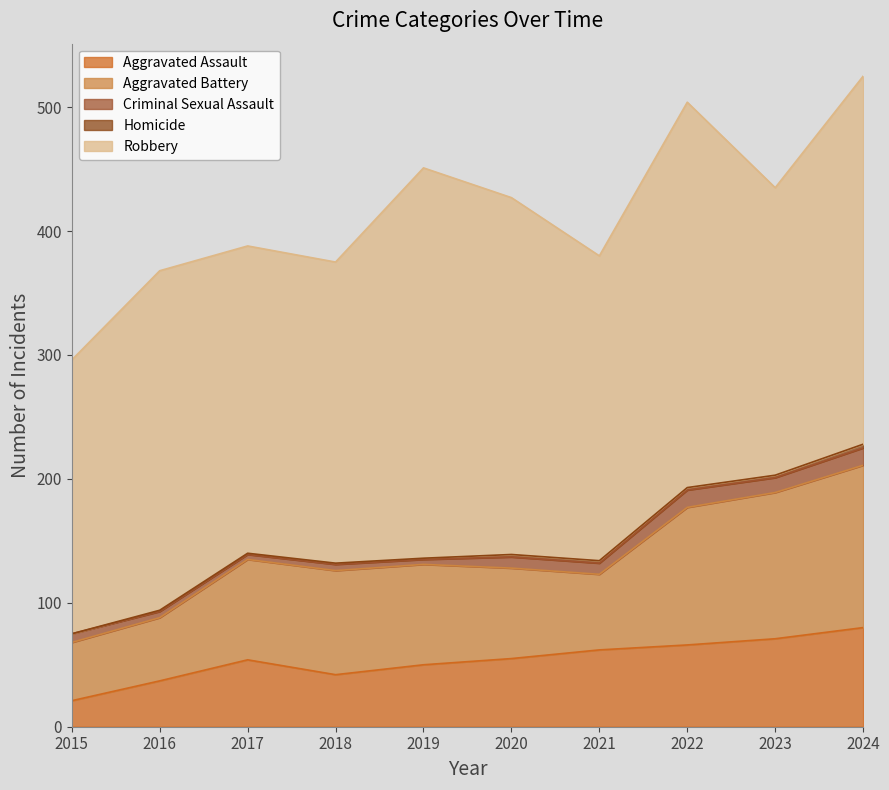

What is the value of the Aggravated Assault point at the 6th from the left?

55